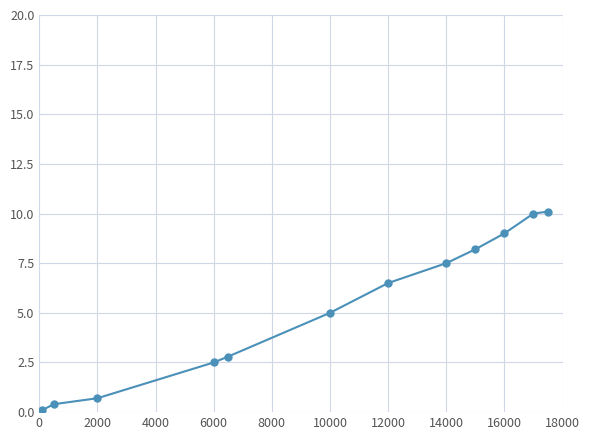

What is the value of the 7th point from the left?

6.5